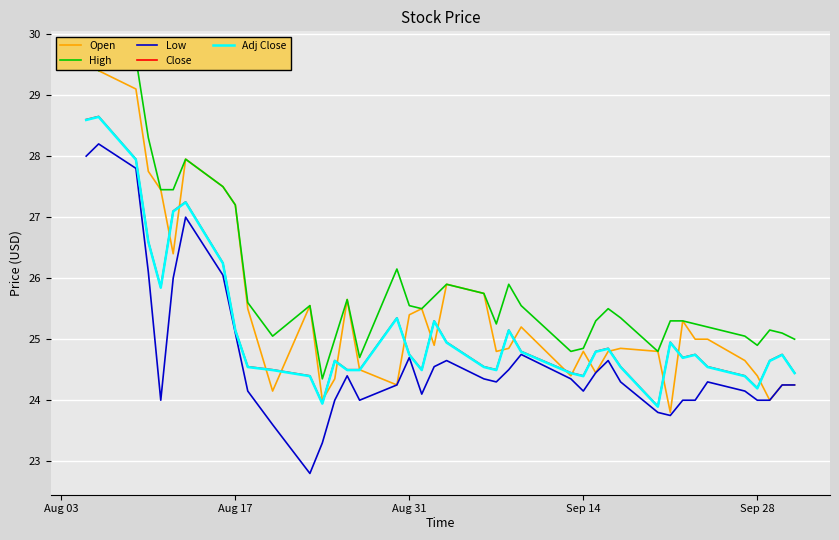

What is the maximum value for Close?

28.6